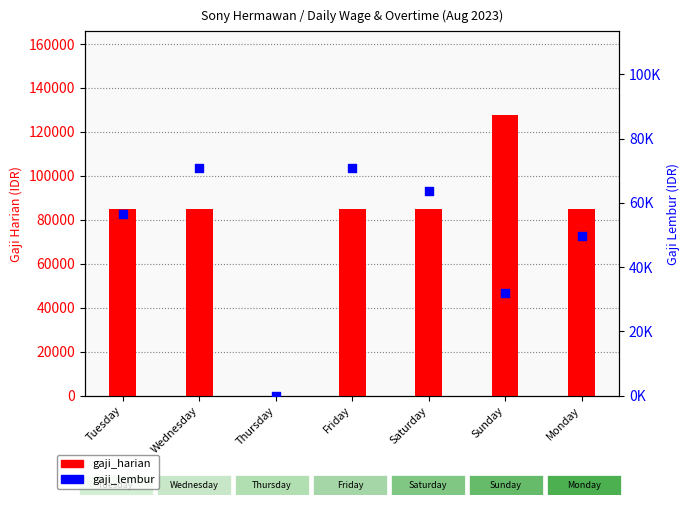

At which category is the sum across all series the highest?

Sunday